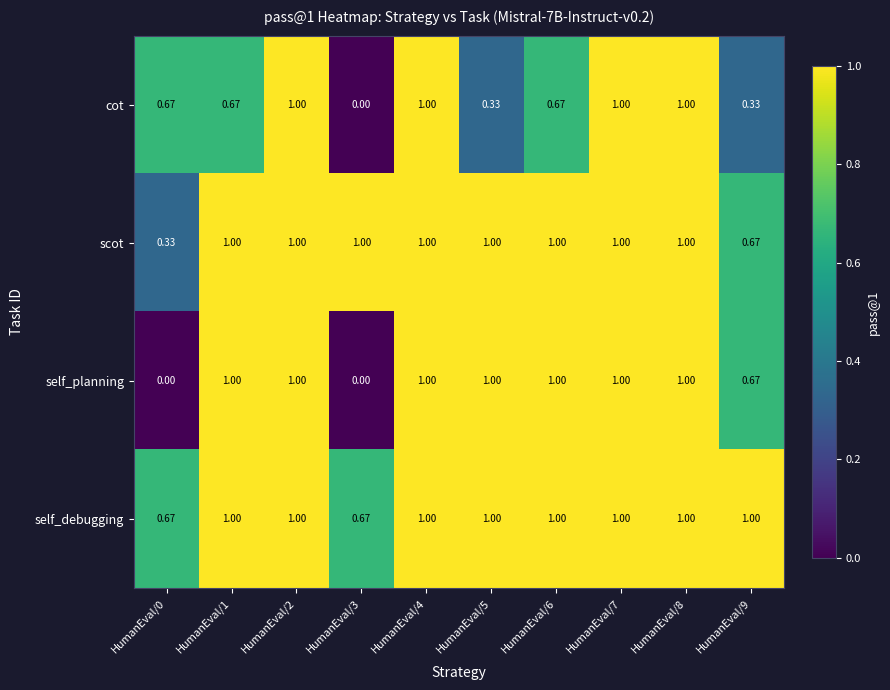

Which series changed the most between HumanEval/6 and HumanEval/7?

cot